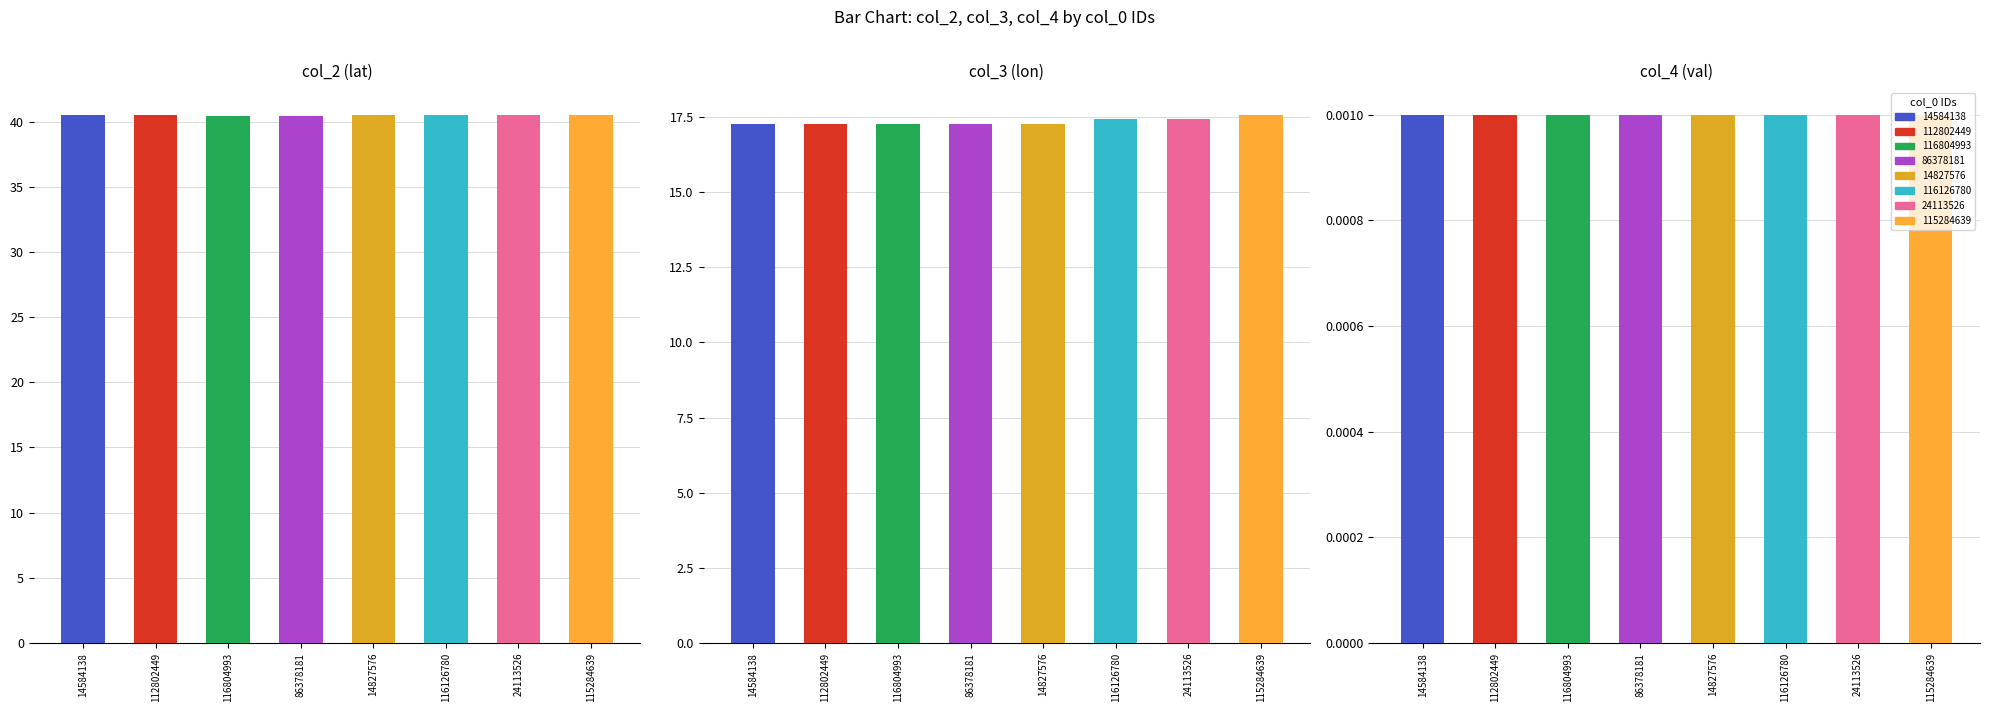

Reading left to right, list all the values displayed in this chart.

col_2 (lat): 40.5	40.5	40.4	40.5	40.5	40.5	40.5	40.5
col_3 (lon): 17.2	17.3	17.3	17.2	17.3	17.4	17.4	17.6
col_4 (val): 0.0	0.0	0.0	0.0	0.0	0.0	0.0	0.0